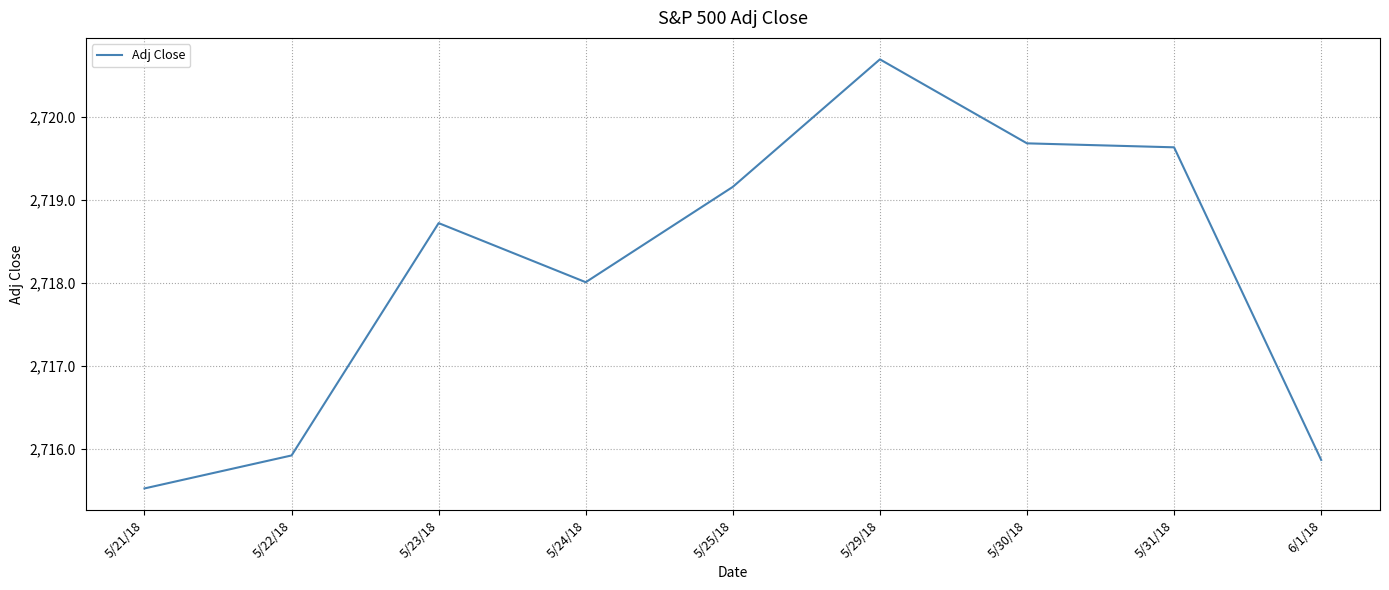

What position from the right is 6/1/18?

1